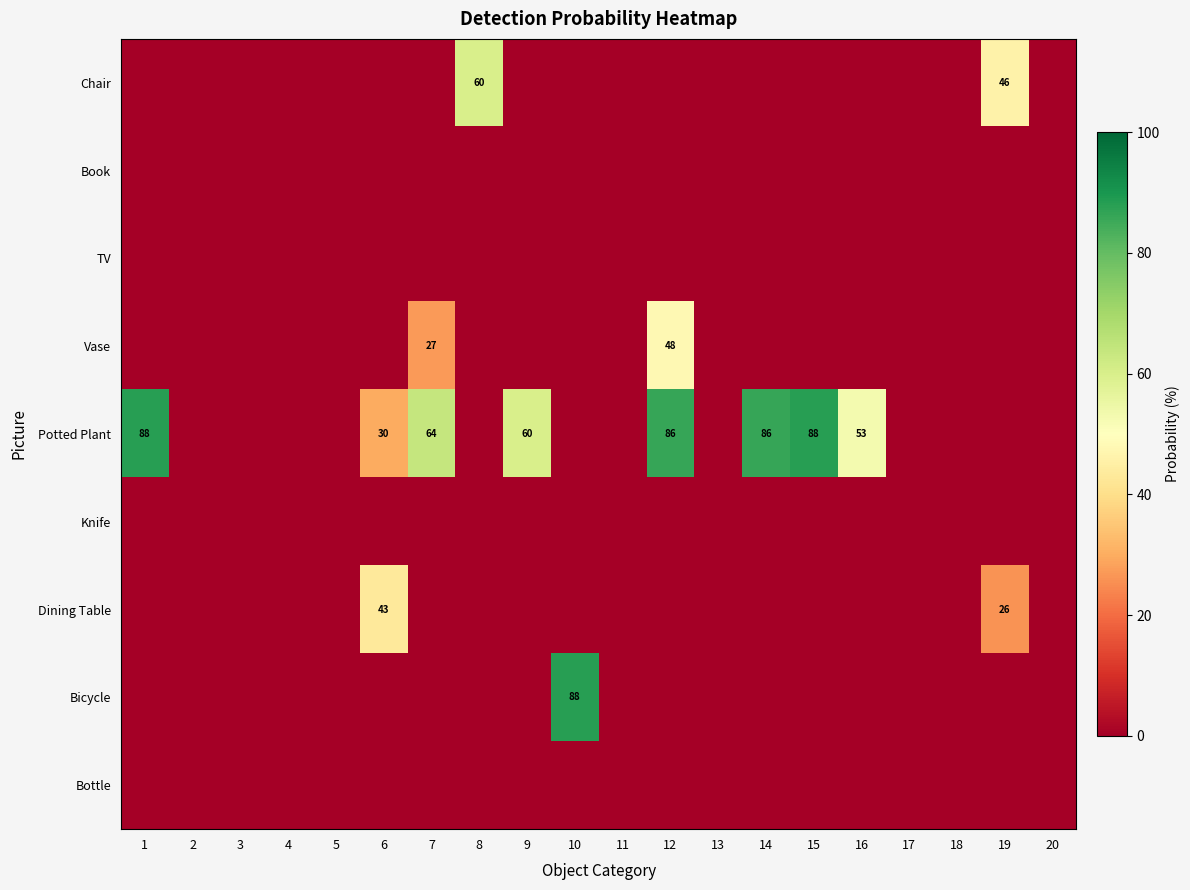

The value of Potted Plant at 9 is 60. True or false?

True